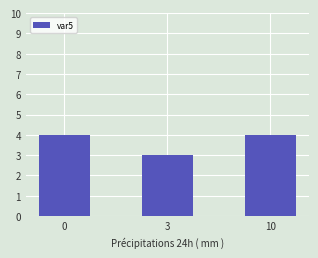

How many values are between 3 and 4?

3